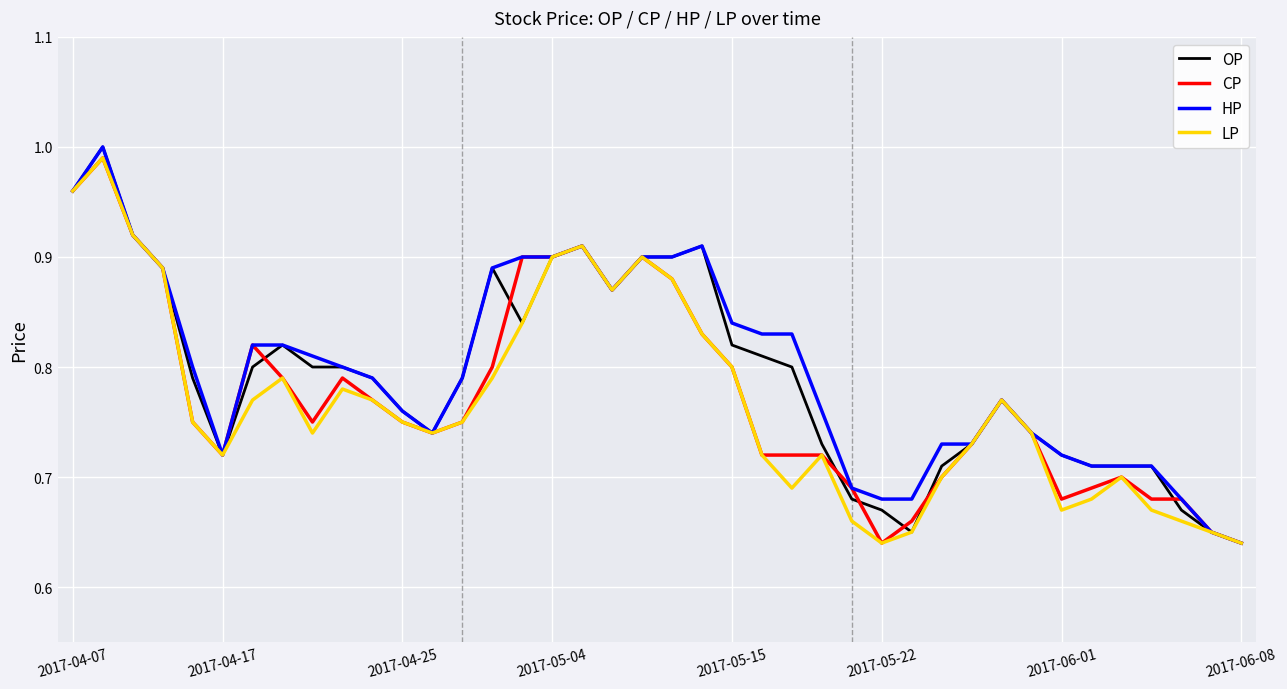

At how many categories does at least one series exceed 0?

40